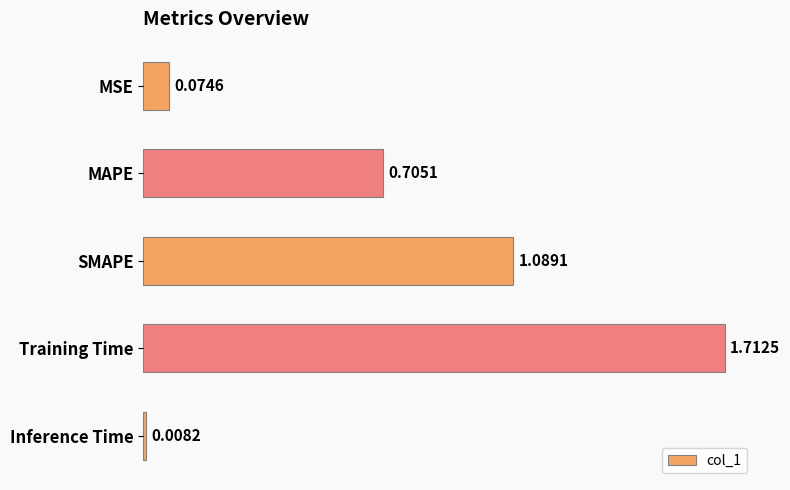

Rank the categories by value from lowest to highest.

Inference Time, MSE, MAPE, SMAPE, Training Time